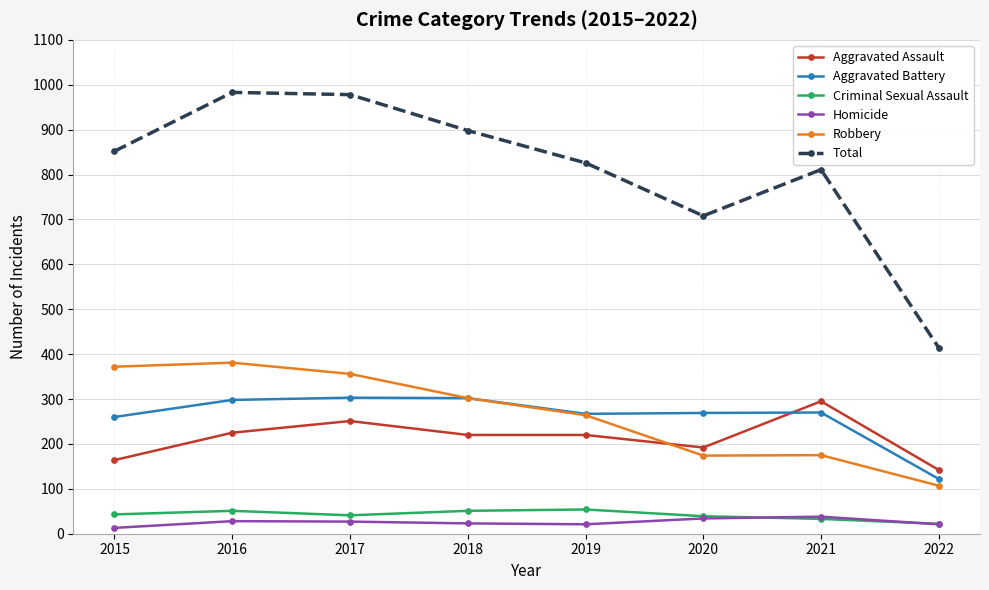

What is the value of the Robbery point at the 1st from the left?

372